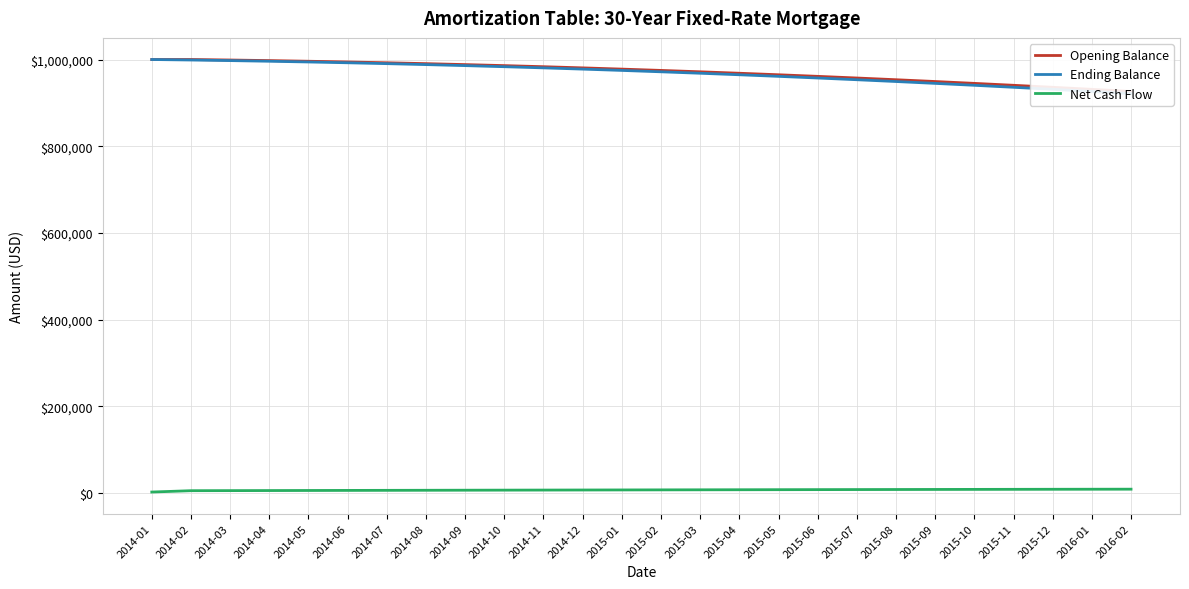

What is the label of the 10th point from the left?

2014-10